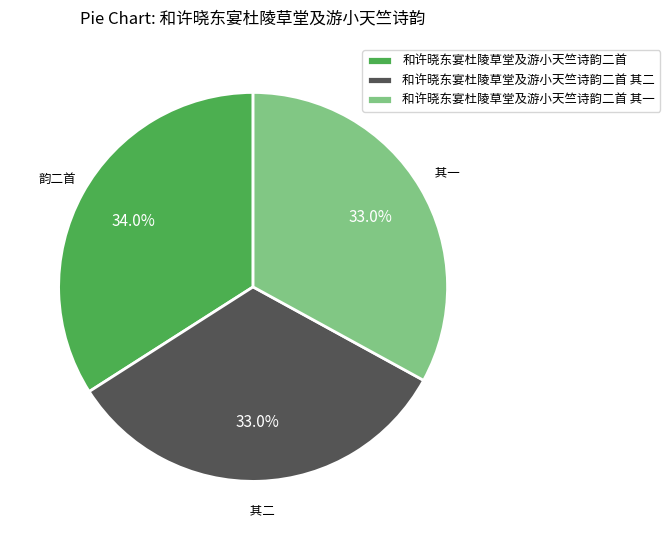

What percentage is NOT represented by 和许晓东宴杜陵草堂及游小天竺诗韵二首 其二?

67.0%